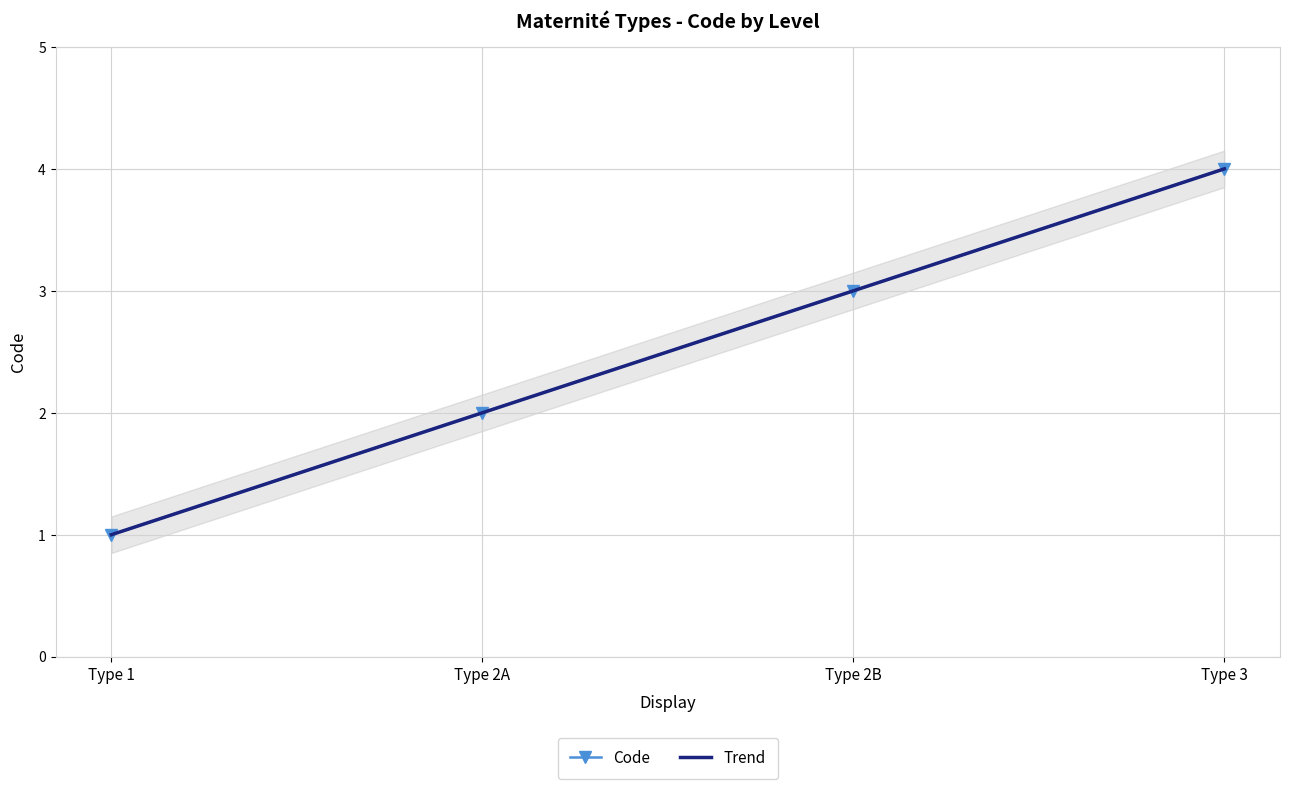

What is the sum of the values at Type 3 and Type 1?

5